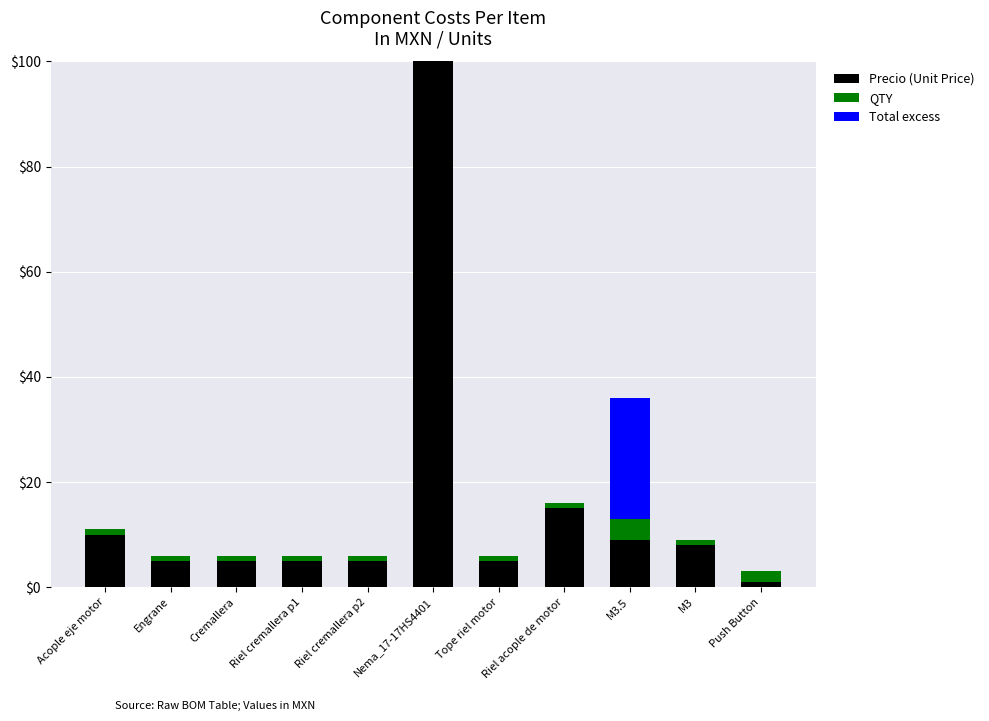

What are all the series names shown in the legend?

Precio (Unit Price), QTY, Total excess